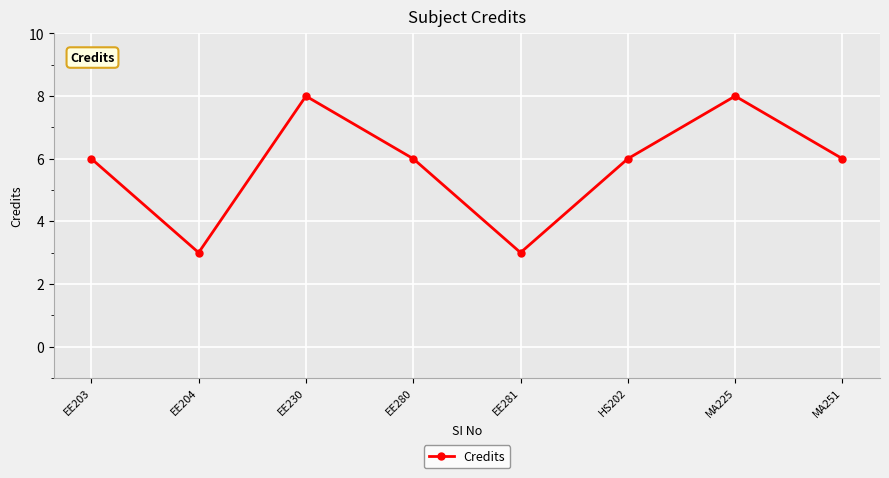

What is the smallest value displayed?

3